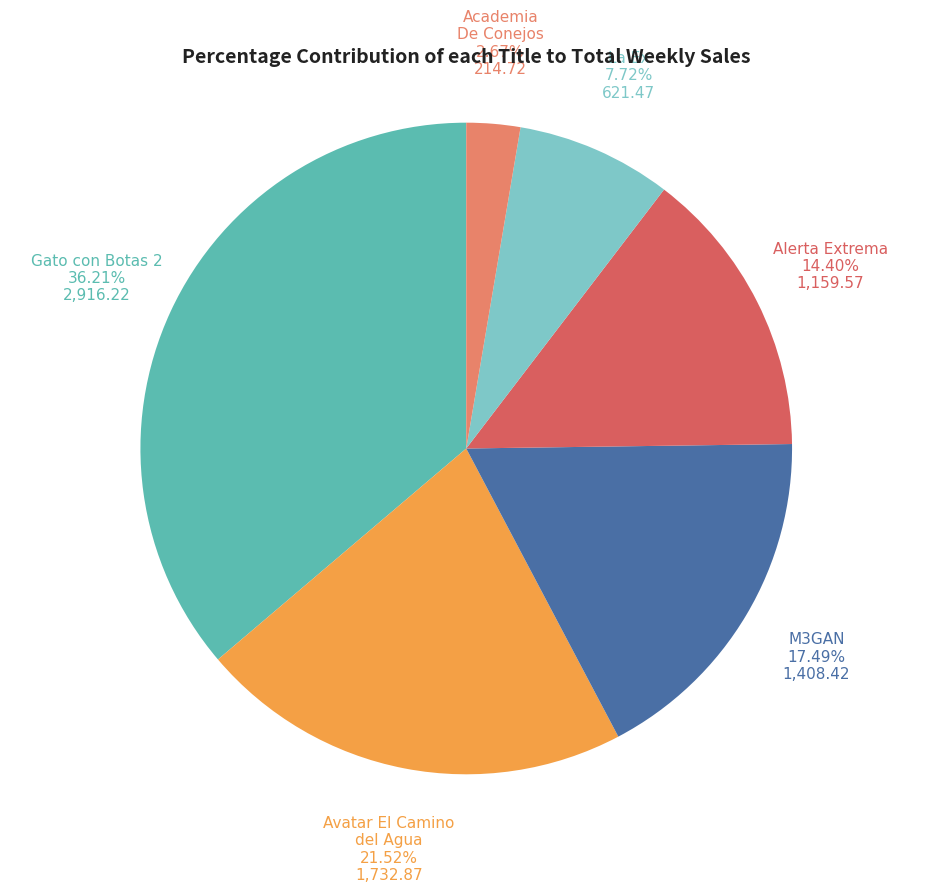

How many segments does this pie chart have?

6